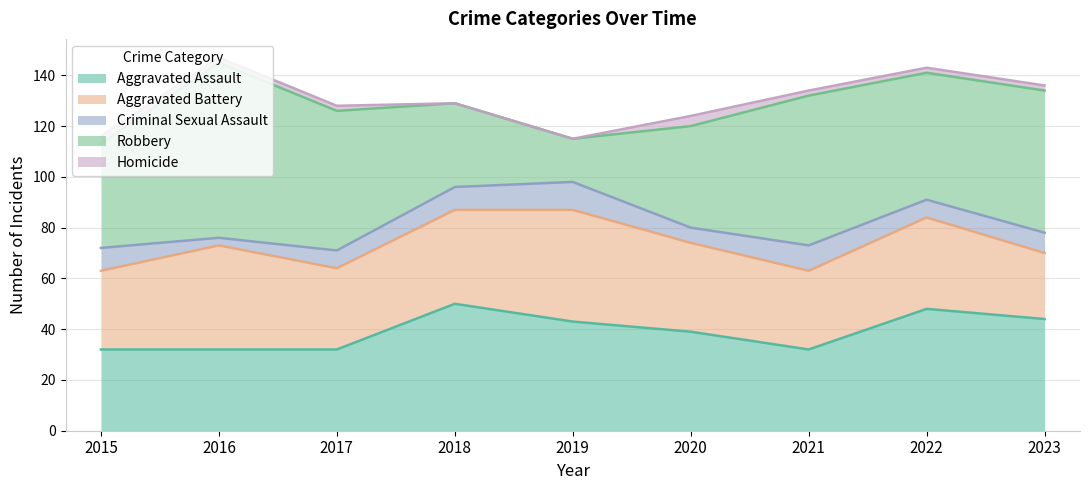

True or false: Aggravated Battery has more than 1 interior local peaks.

True